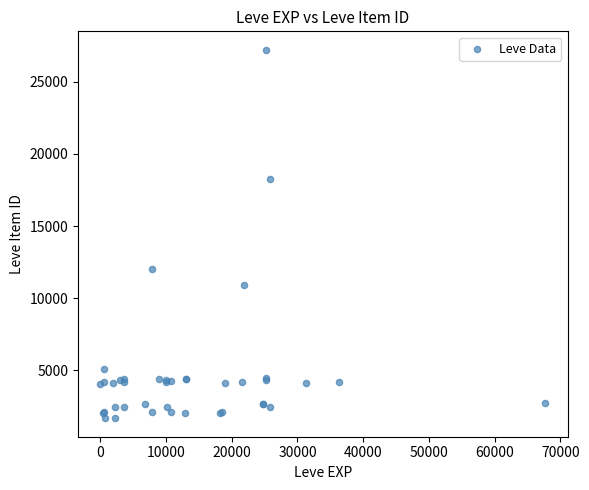

What Y value in the scatter plot is closest to 14448?

12018